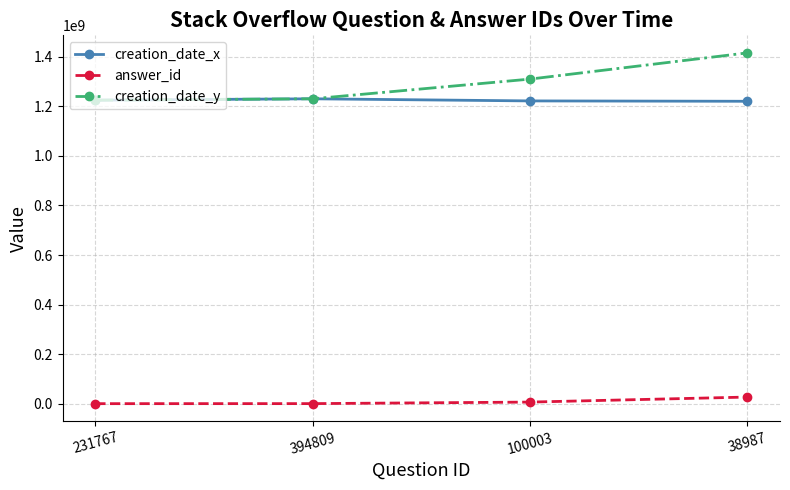

At which category is the sum across all series the highest?

38987